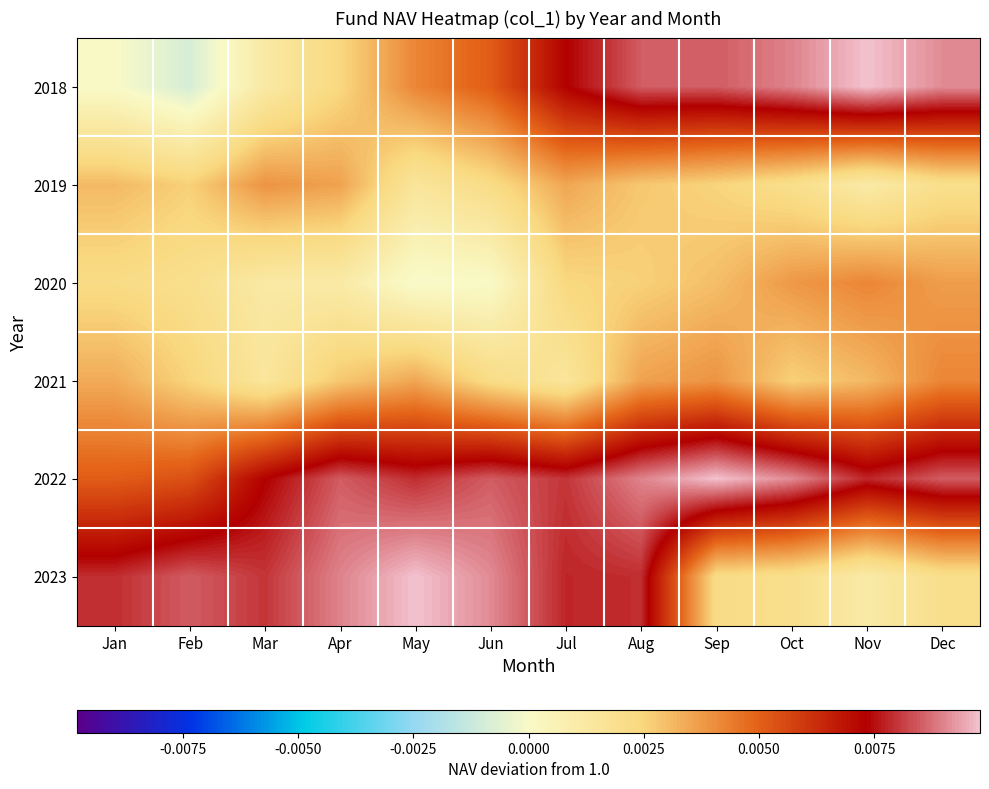

How many series are shown in this chart?

6